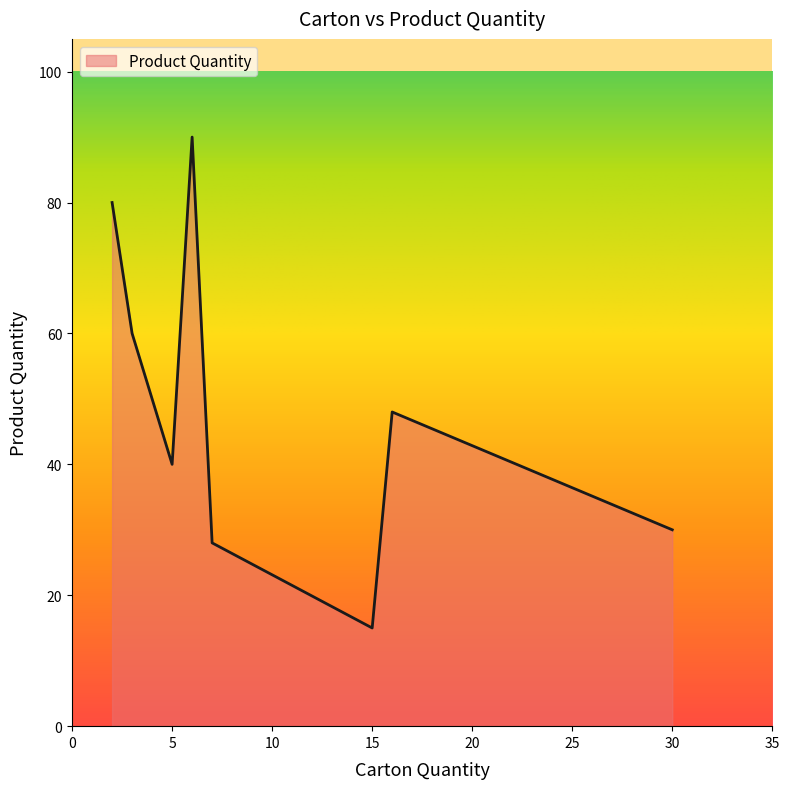

What is the sum of all values?

391